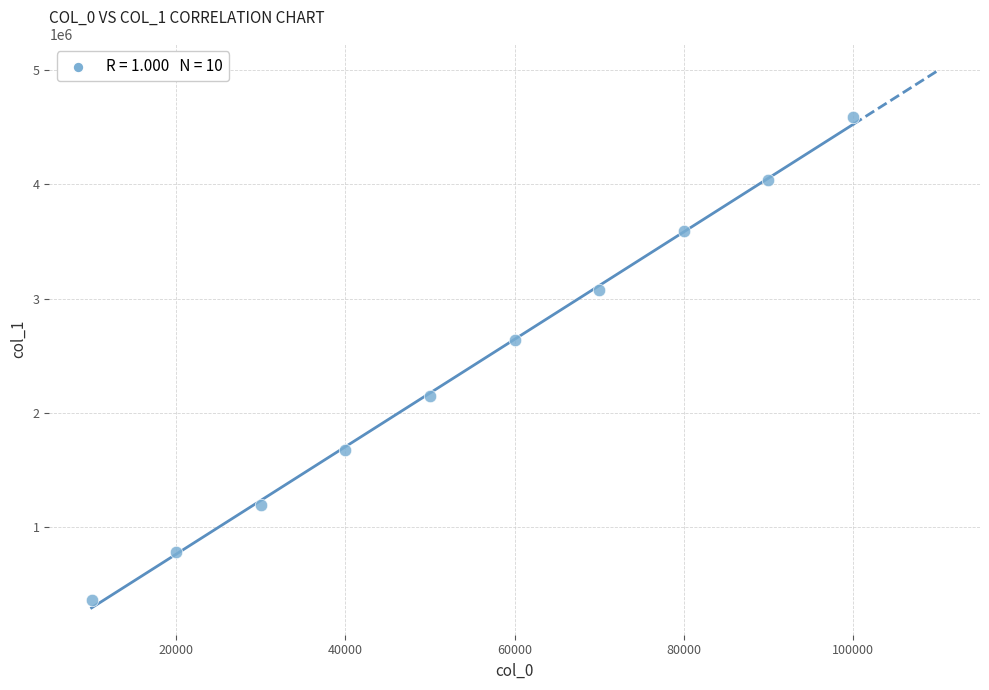

What is the range of Y values (max minus min)?

4233856